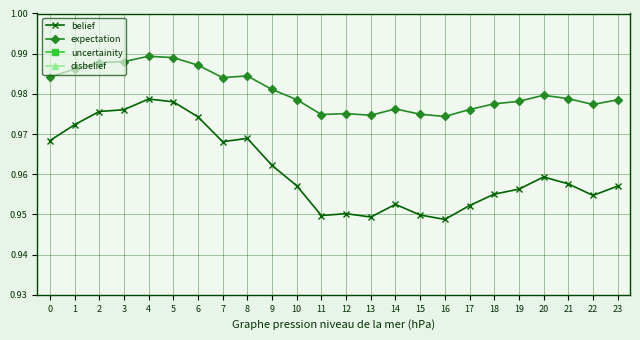

What is the average value of the belief series?

1.0